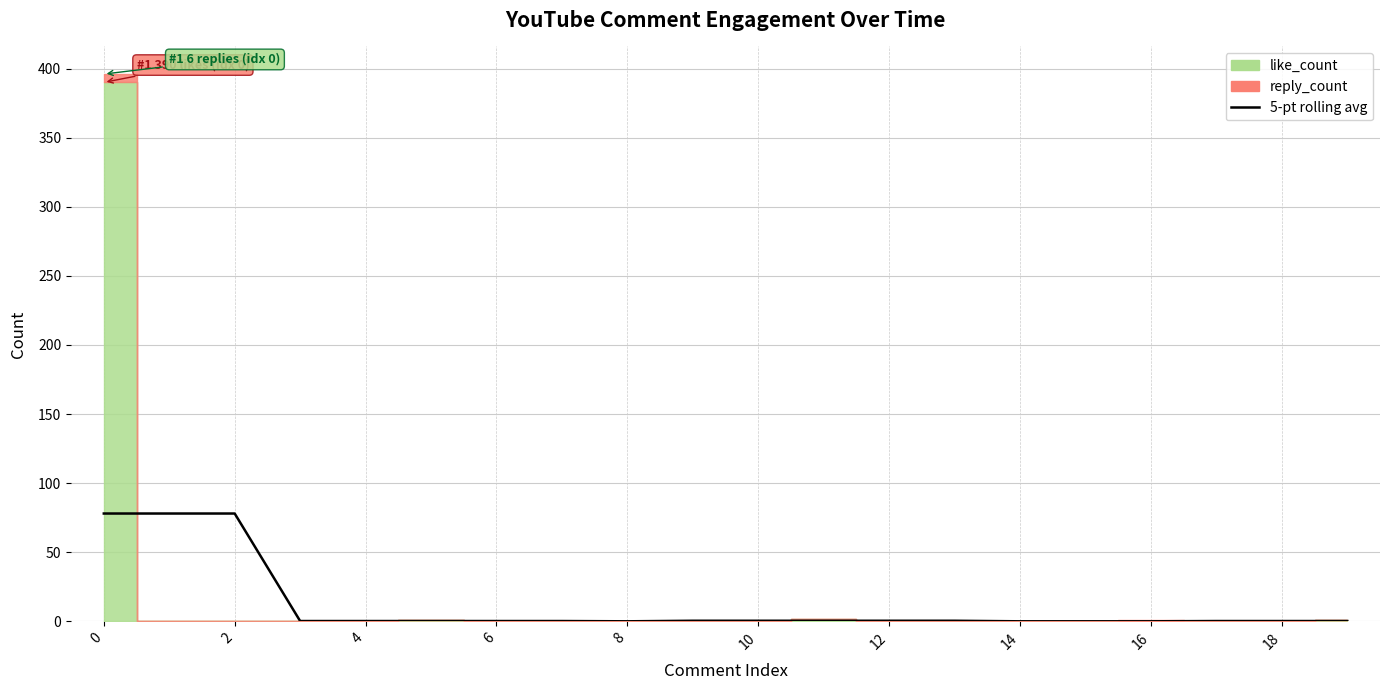

Which category has the lowest value across all series?

8